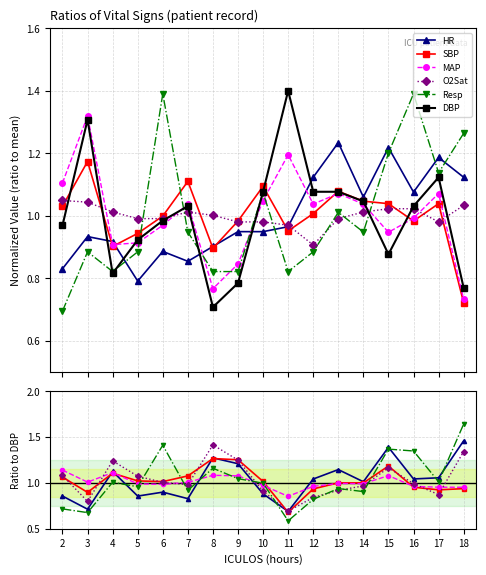

At which category does the chart reach its minimum across all series?

11